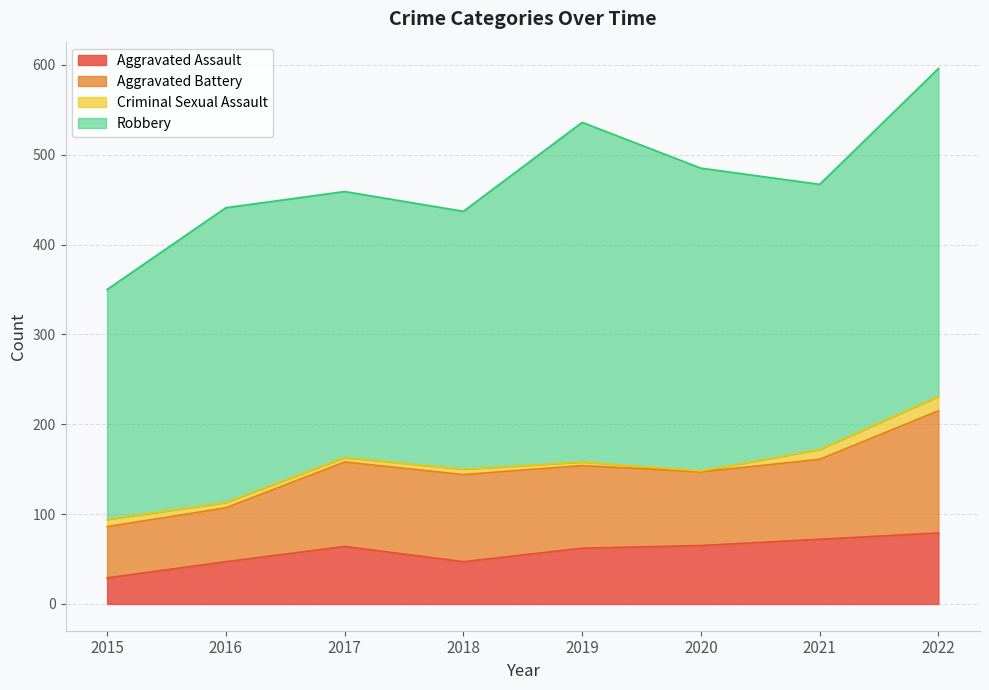

What are all the series names shown in the legend?

Aggravated Assault, Aggravated Battery, Criminal Sexual Assault, Robbery